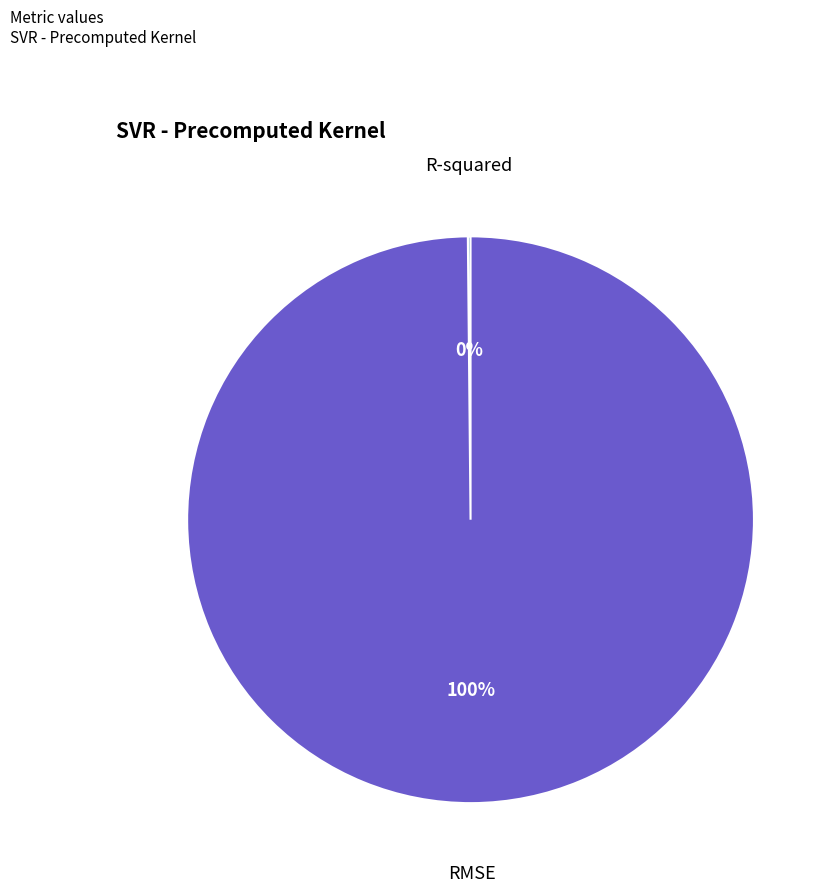

Which slice is the largest?

RMSE